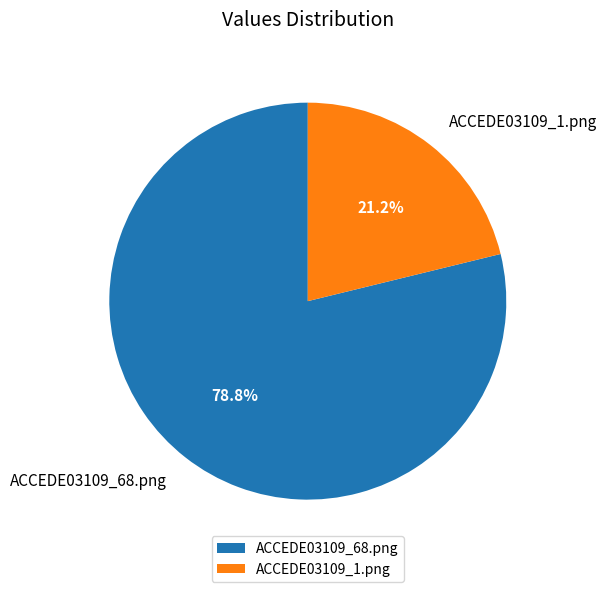

Is there any slice that represents more than half of the pie?

Yes